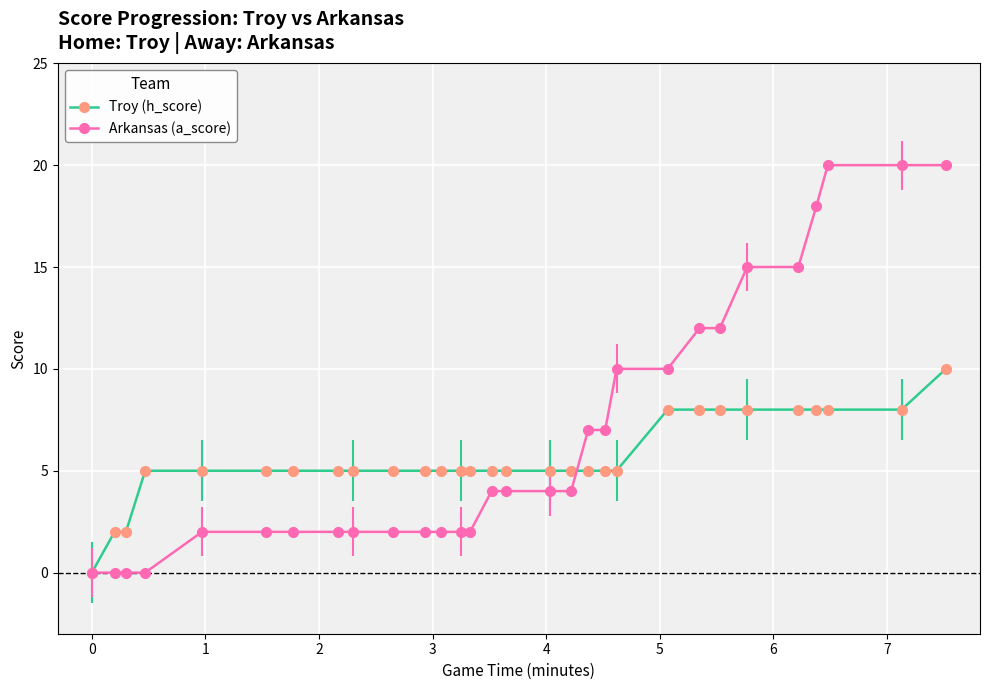

How many lines are shown in the chart?

2